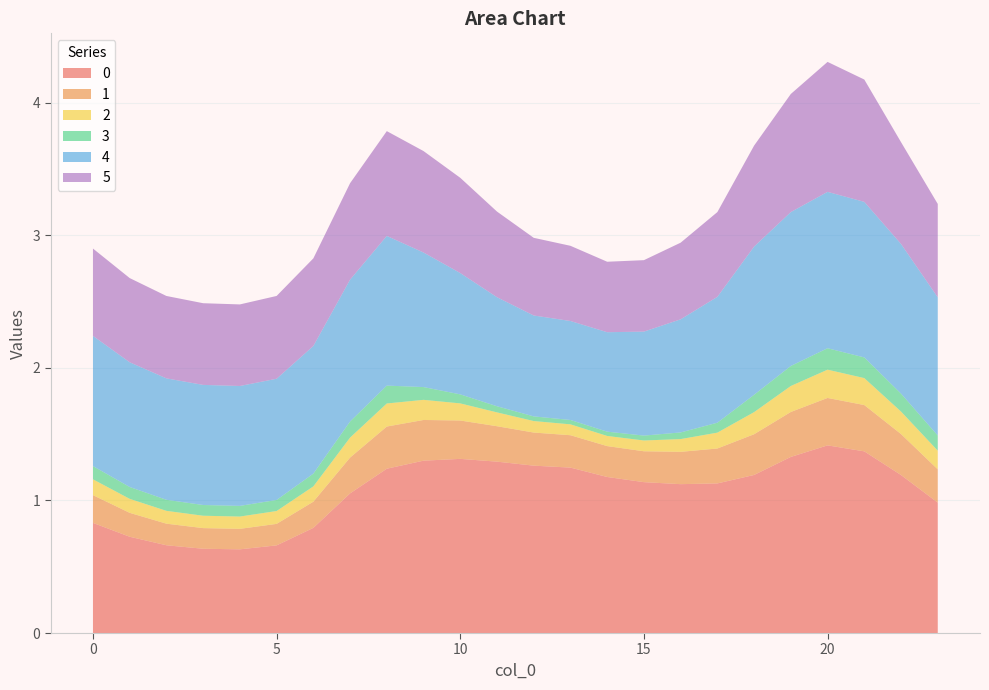

Reading right to left, extract all data points from this chart.

0: 1.0	1.2	1.4	1.4	1.3	1.2	1.1	1.1	1.1	1.2	1.2	1.3	1.3	1.3	1.3	1.2	1.1	0.8	0.7	0.6	0.6	0.7	0.7	0.8
1: 0.3	0.3	0.3	0.4	0.3	0.3	0.3	0.2	0.2	0.2	0.2	0.2	0.3	0.3	0.3	0.3	0.3	0.2	0.2	0.2	0.2	0.2	0.2	0.2
2: 0.1	0.2	0.2	0.2	0.2	0.2	0.1	0.1	0.1	0.1	0.1	0.1	0.1	0.1	0.2	0.2	0.2	0.1	0.1	0.1	0.1	0.1	0.1	0.1
3: 0.1	0.1	0.2	0.2	0.2	0.1	0.1	0.1	0.0	0.0	0.0	0.0	0.0	0.1	0.1	0.1	0.1	0.1	0.1	0.1	0.1	0.1	0.1	0.1
4: 1.0	1.1	1.2	1.2	1.2	1.1	0.9	0.9	0.8	0.7	0.7	0.8	0.8	0.9	1.0	1.1	1.1	1.0	0.9	0.9	0.9	0.9	0.9	1.0
5: 0.7	0.8	0.9	1.0	0.9	0.8	0.6	0.6	0.5	0.5	0.6	0.6	0.6	0.7	0.8	0.8	0.7	0.7	0.6	0.6	0.6	0.6	0.6	0.7